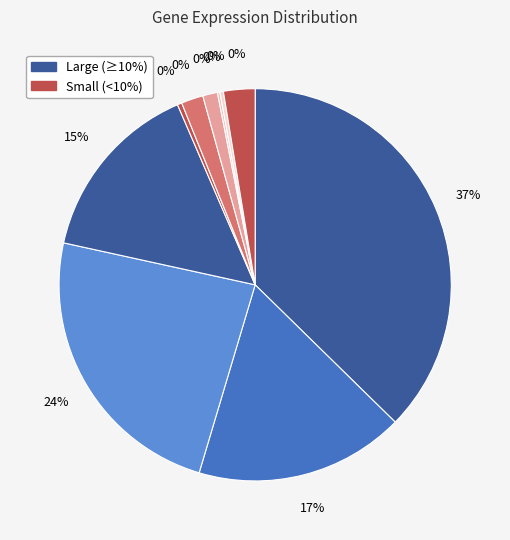

What percentage do ensg00000081760 and ensg00000128274 together represent?

32.4%